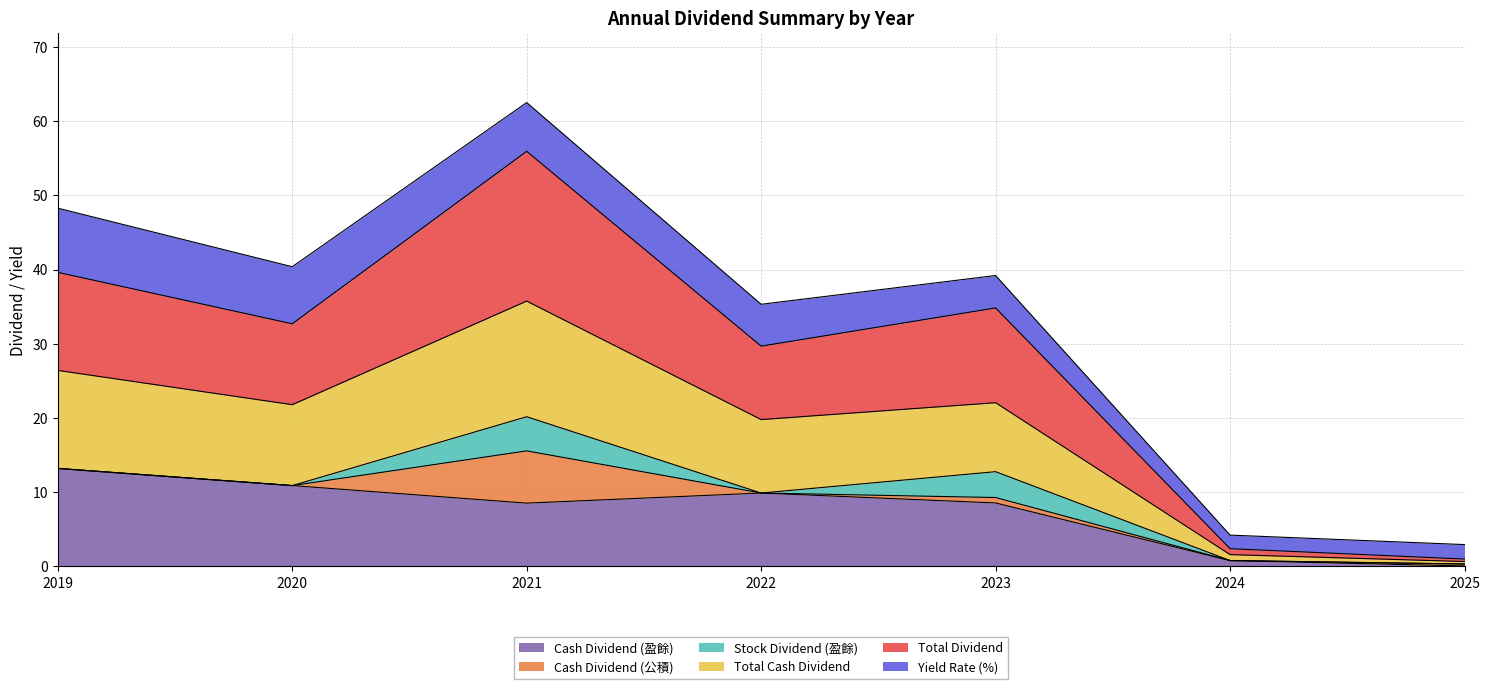

Which series has the largest range (max minus min)?

Total Dividend